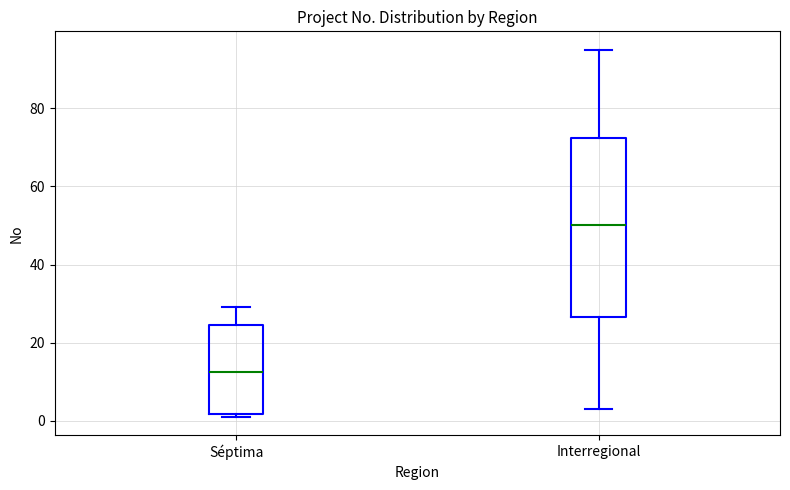

Which box's median line is the highest?

Interregional